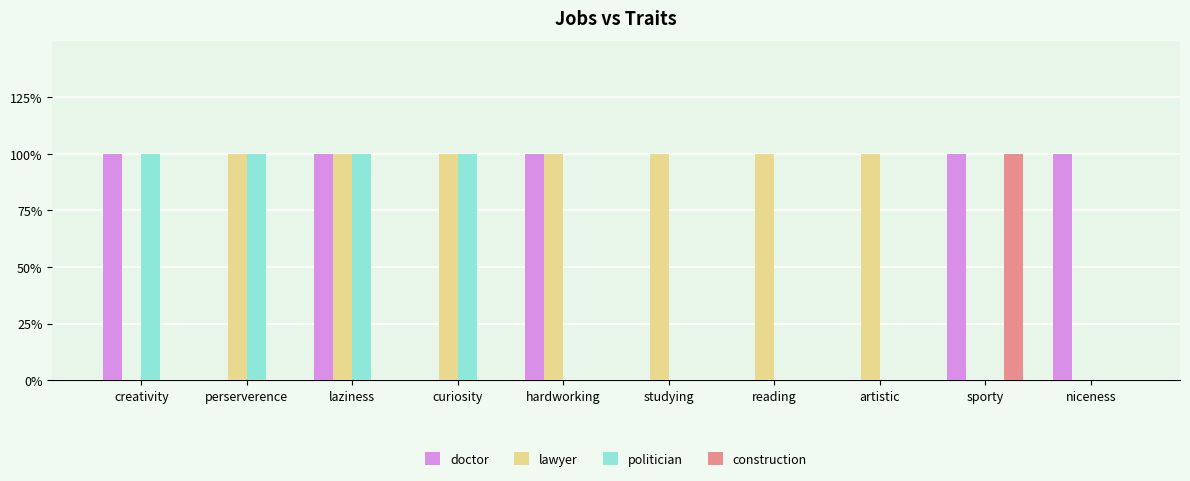

What is the difference between the highest and lowest values at niceness?

1